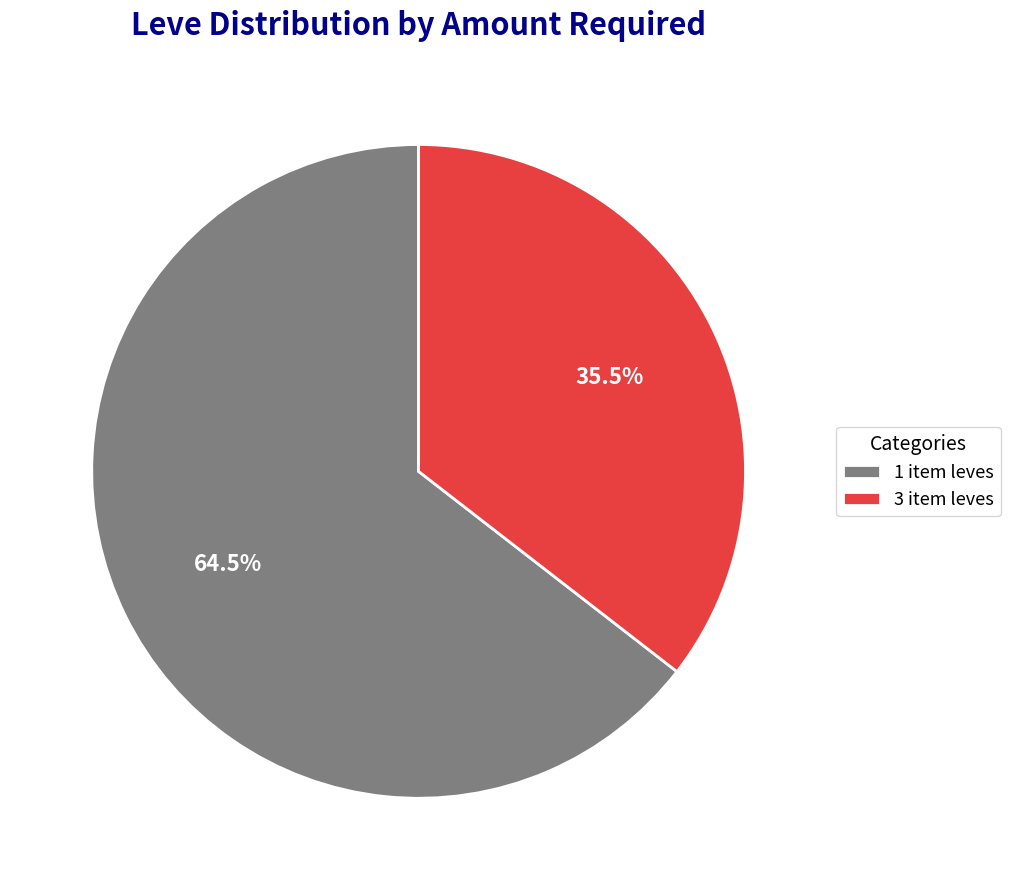

Is the sum of 3 item leves and 1 item leves greater than half?

Yes